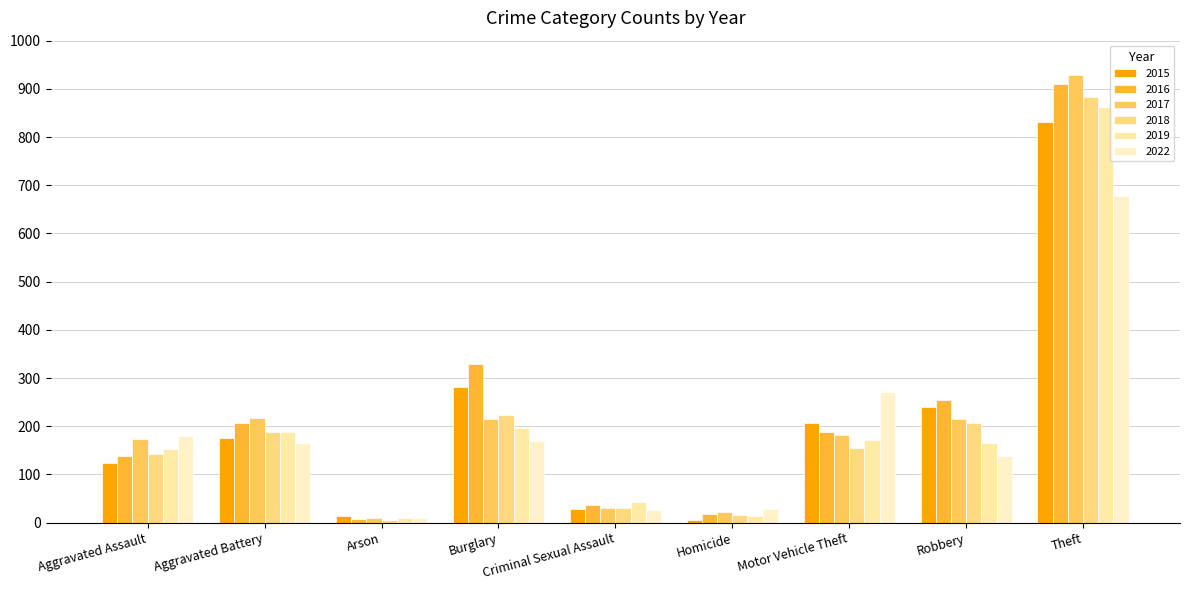

Which series changed the most between Aggravated Battery and Homicide?

2017